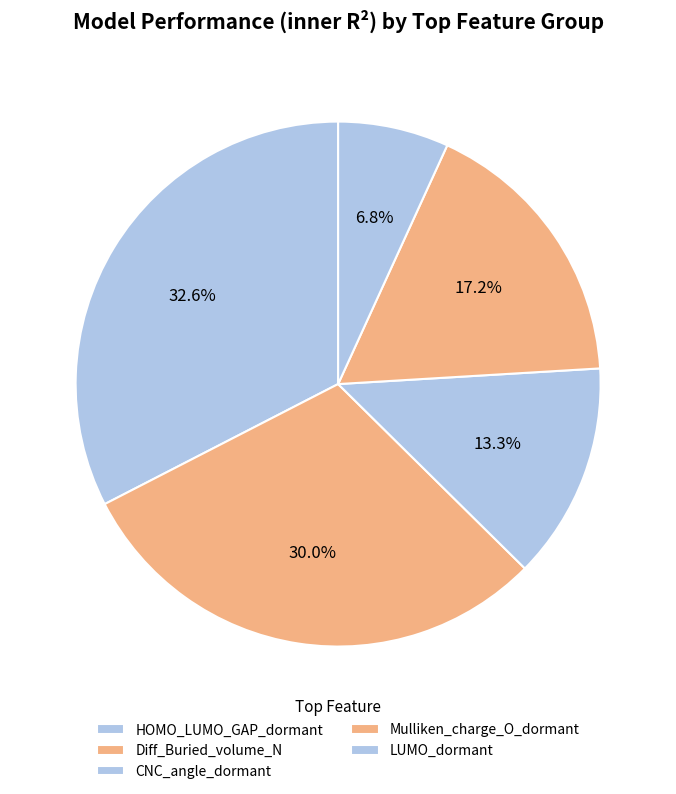

How many slices are in this pie chart?

5